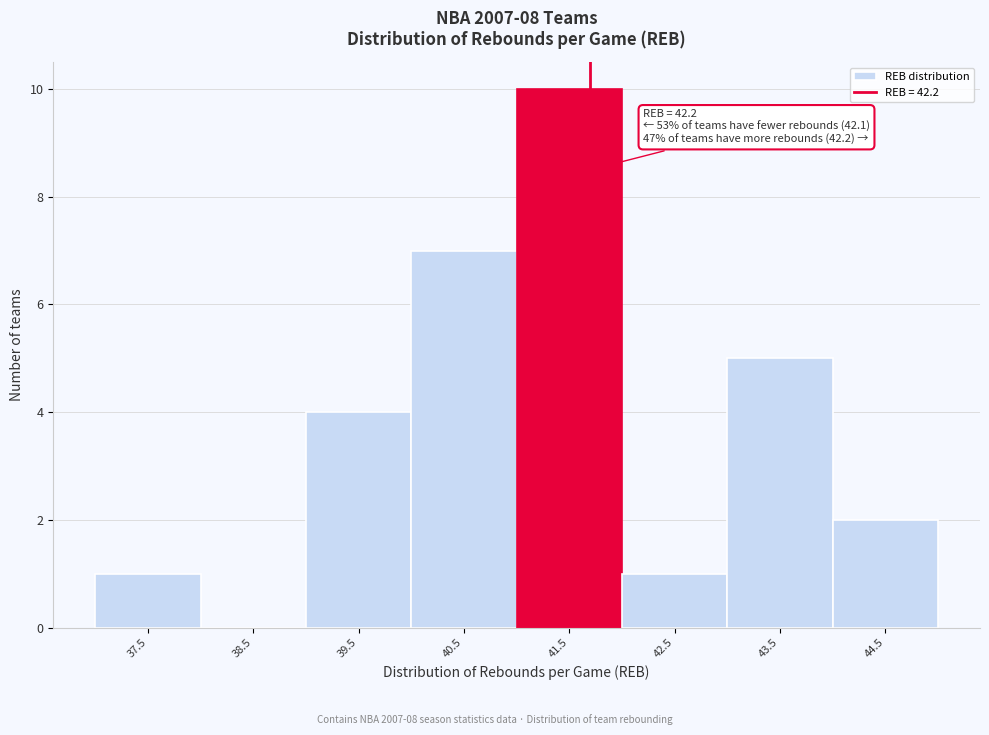

Reading left to right, list all the values displayed in this chart.

37.5=1	38.5=0	39.5=4	40.5=7	41.5=10	42.5=1	43.5=5	44.5=2